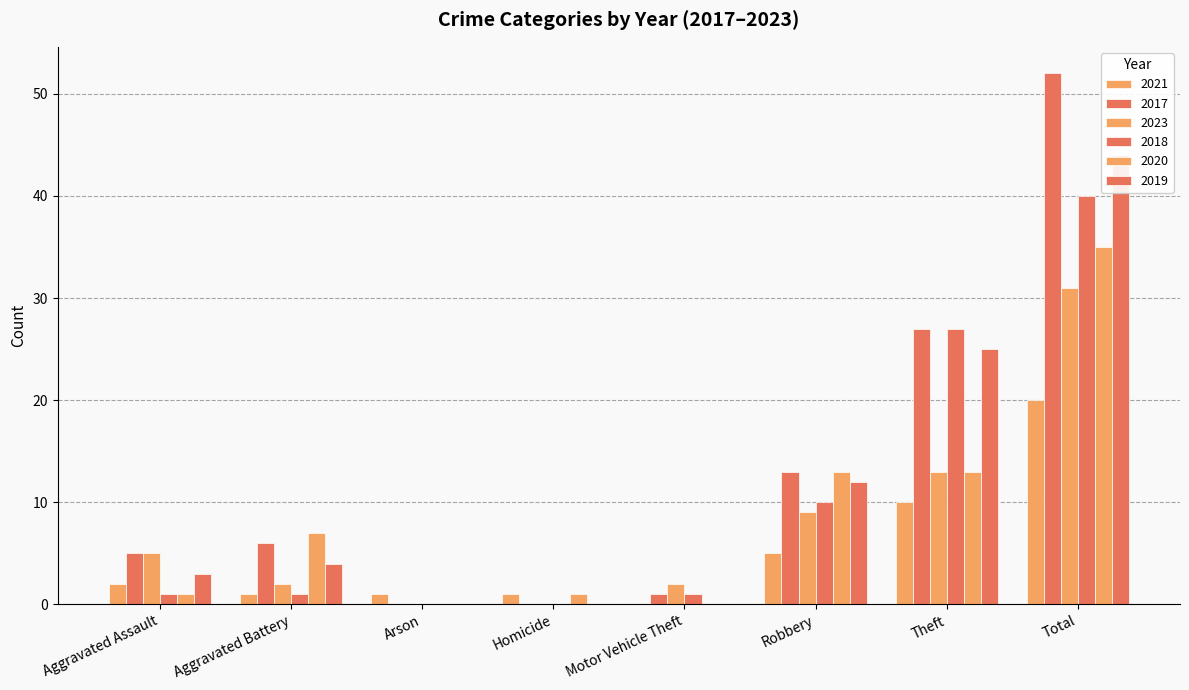

The value of 2019 at Arson is 0. True or false?

True